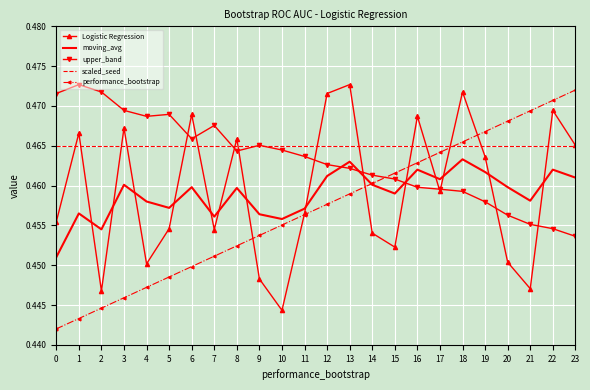

Which series has the largest total across all categories?

scaled_seed